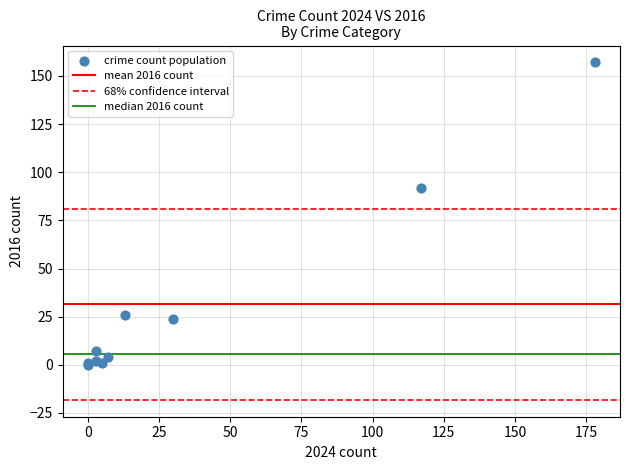

What Y value in the scatter plot is closest to 78?

92